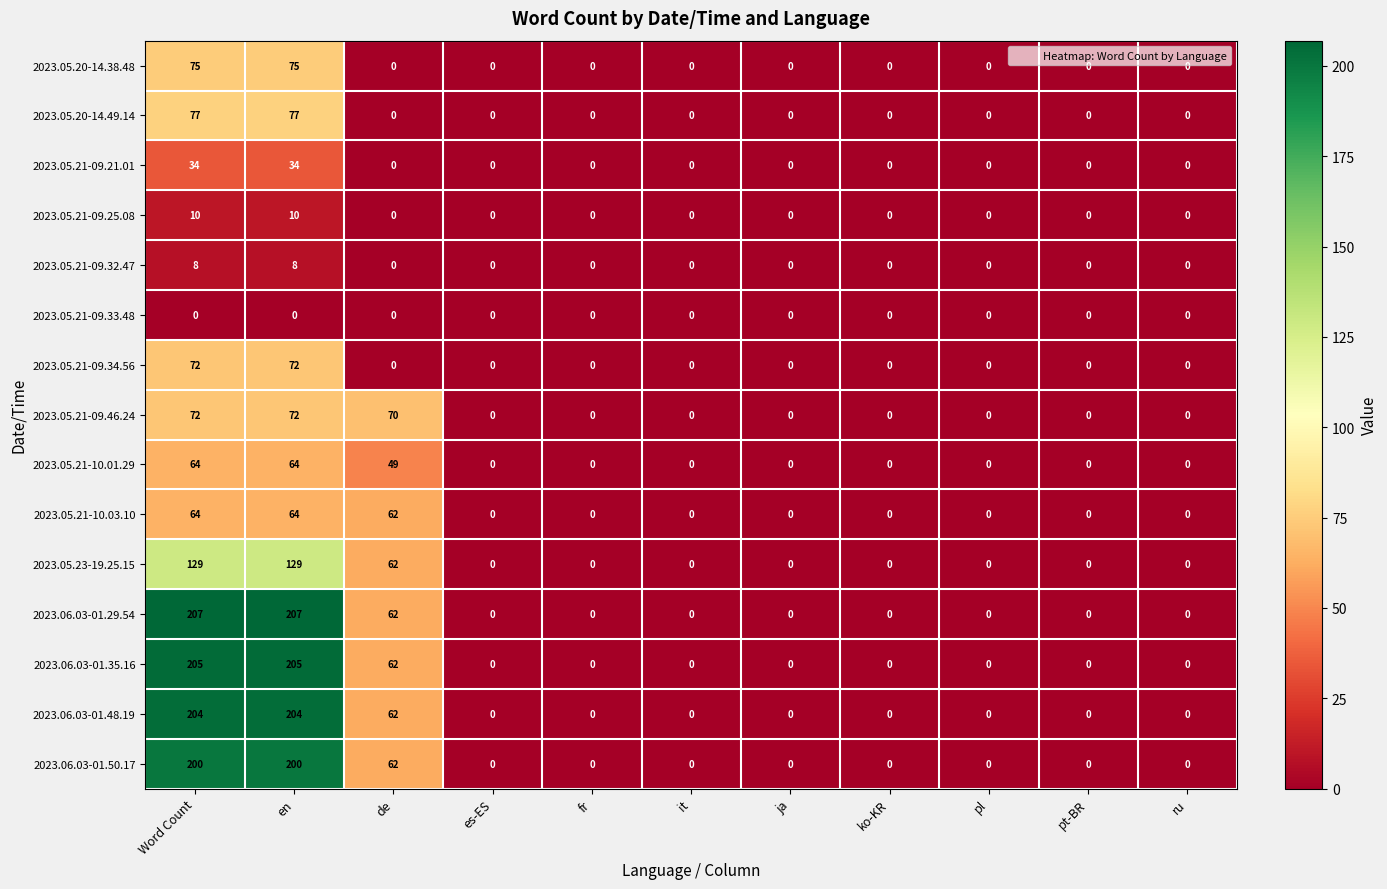

What is the difference between the maximum and minimum values in the 2023.05.20-14.38.48 series?

75